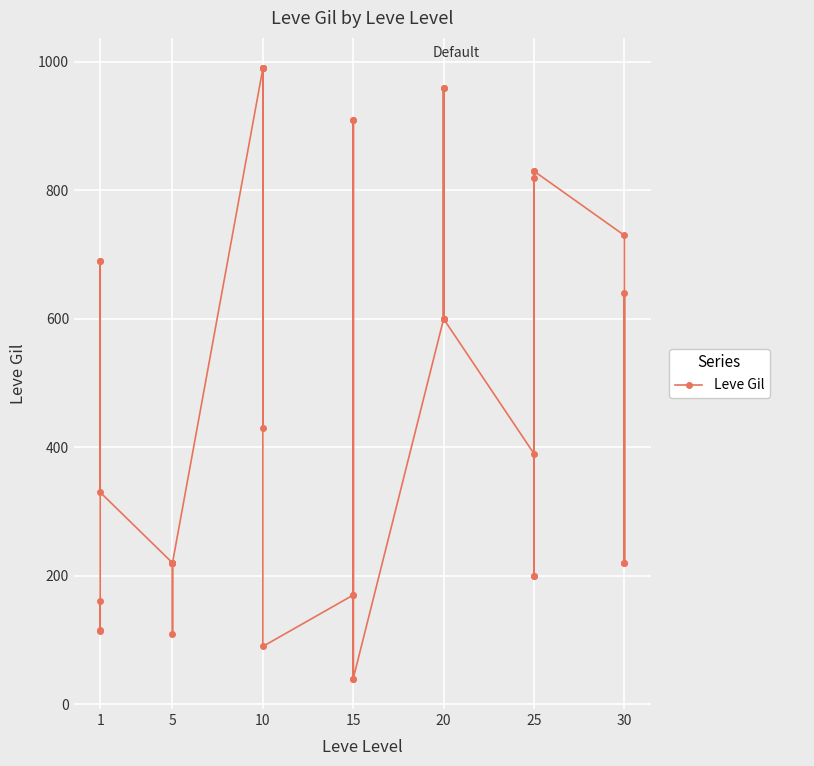

How many interior local peaks (higher than both neighbors) does the data have?

8